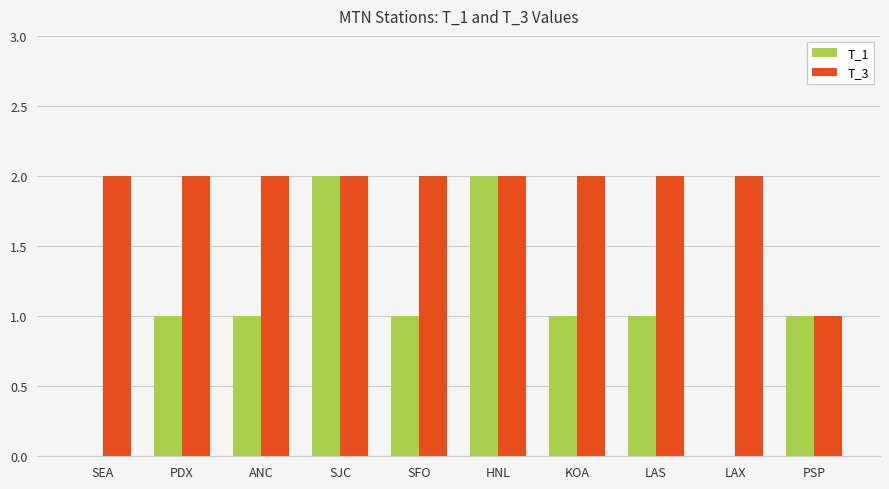

True or false: T_3 has a value of 1 at PDX.

False